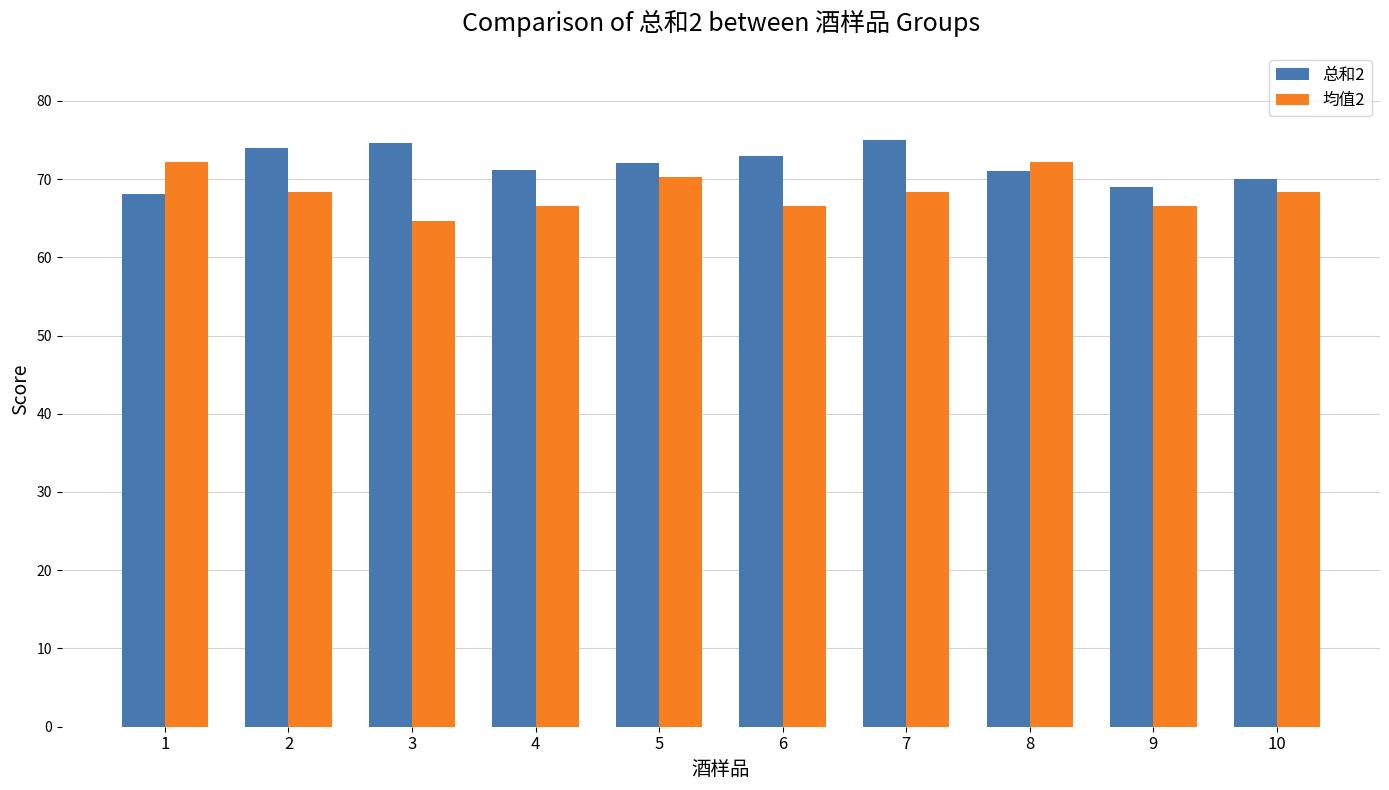

At 9, list the series in order from smallest to largest.

均值2, 总和2